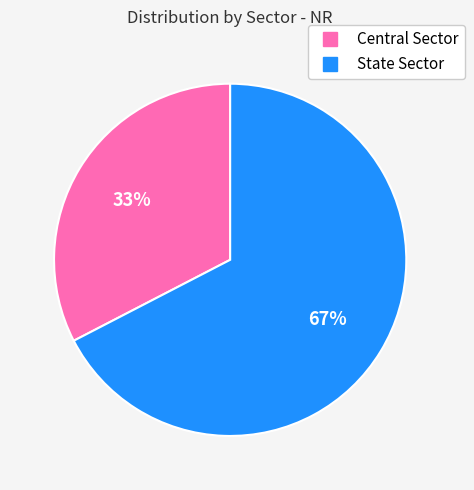

Which has a higher value, State Sector or Central Sector?

State Sector